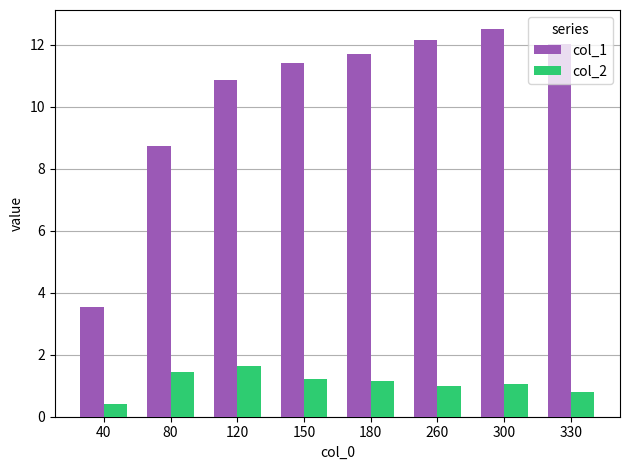

Reading left to right, transcribe all the data shown in this chart.

col_1: 3.6	8.7	10.9	11.4	11.7	12.1	12.5	12.0
col_2: 0.4	1.4	1.6	1.2	1.2	1.0	1.1	0.8